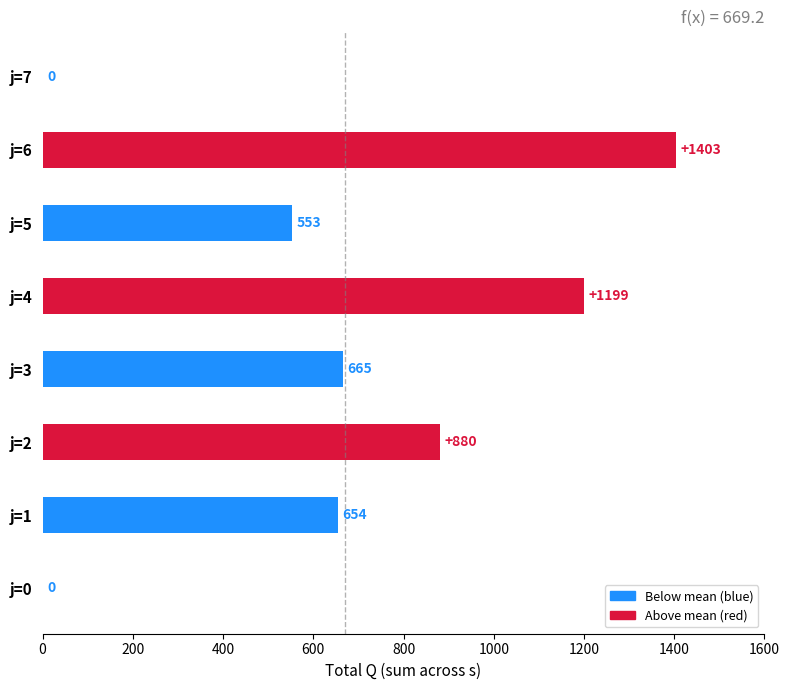

Which label corresponds to the largest value in the chart?

j=6